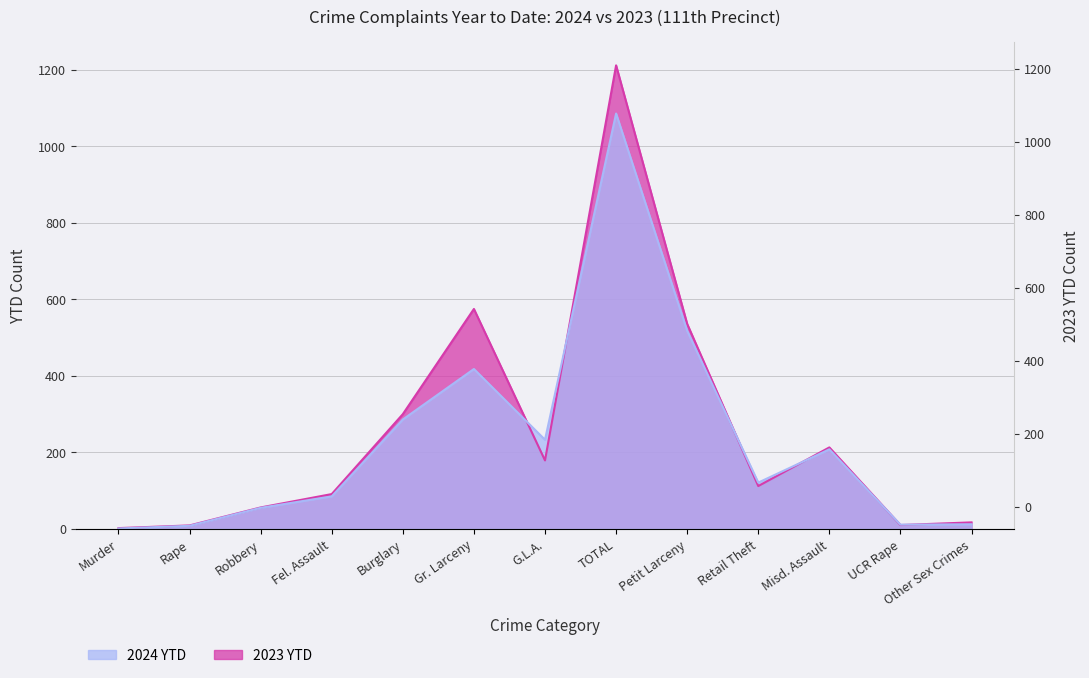

What are all the series names shown in the legend?

2024 YTD, 2023 YTD